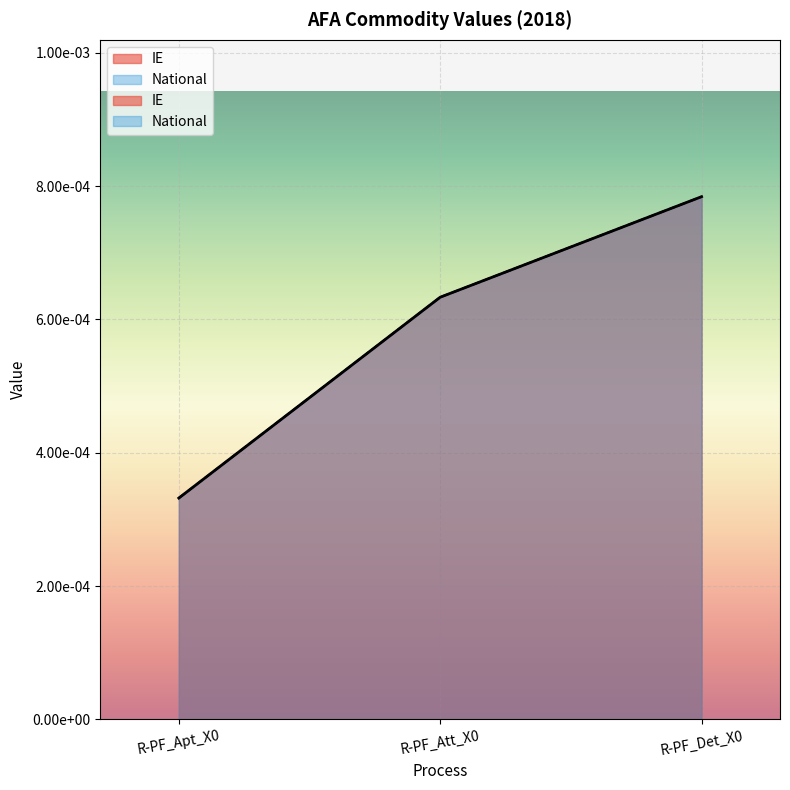

Count the number of categories in the chart.

3